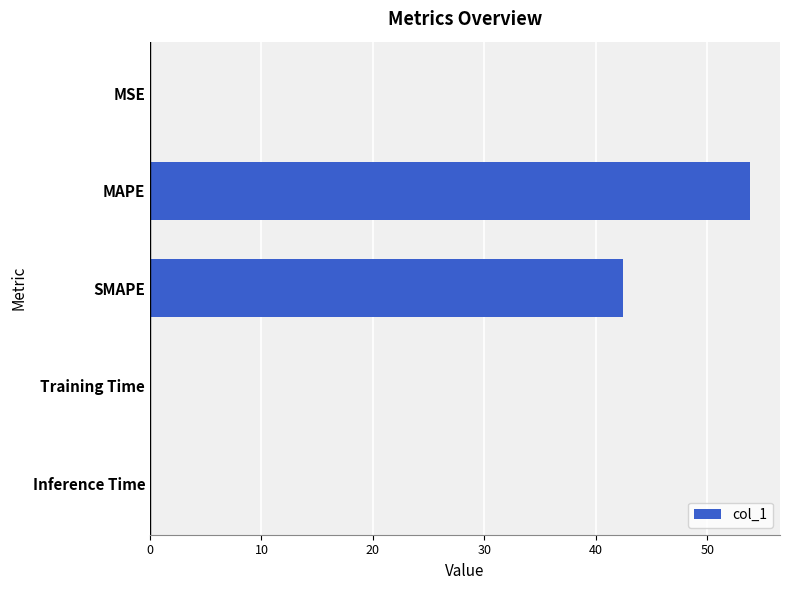

What is the sum of all values?

96.3